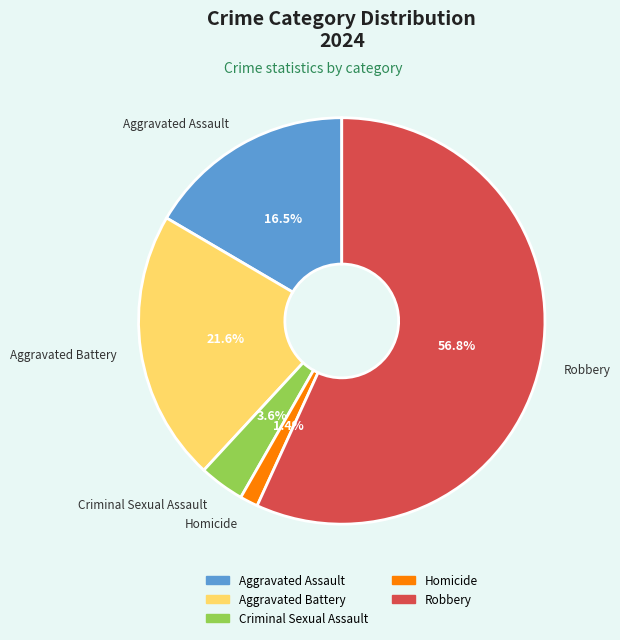

To the nearest percent, what is the average slice percentage?

20%